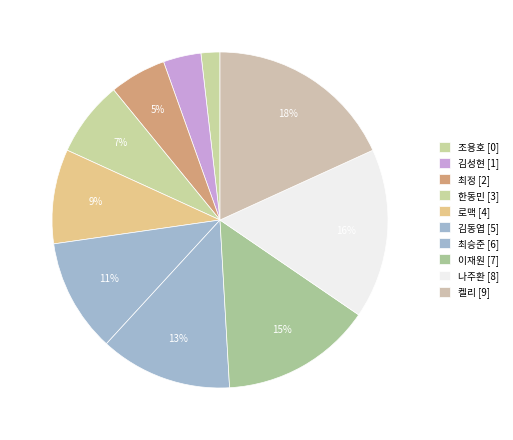

Between 한동민 and 김동엽, which is larger?

김동엽